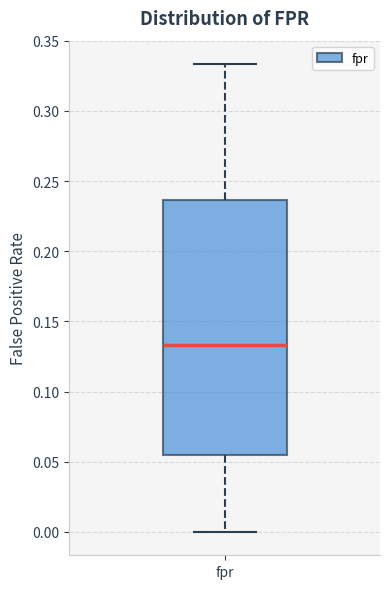

Transcribe this box plot: give where the median line is, the range the box spans, and where the two whiskers end, as read against the y-axis. The values are not printed on the chart, so give them approximately, as read against the axis.

median 0.135, box 0.055 to 0.235, whiskers 0.000 to 0.335